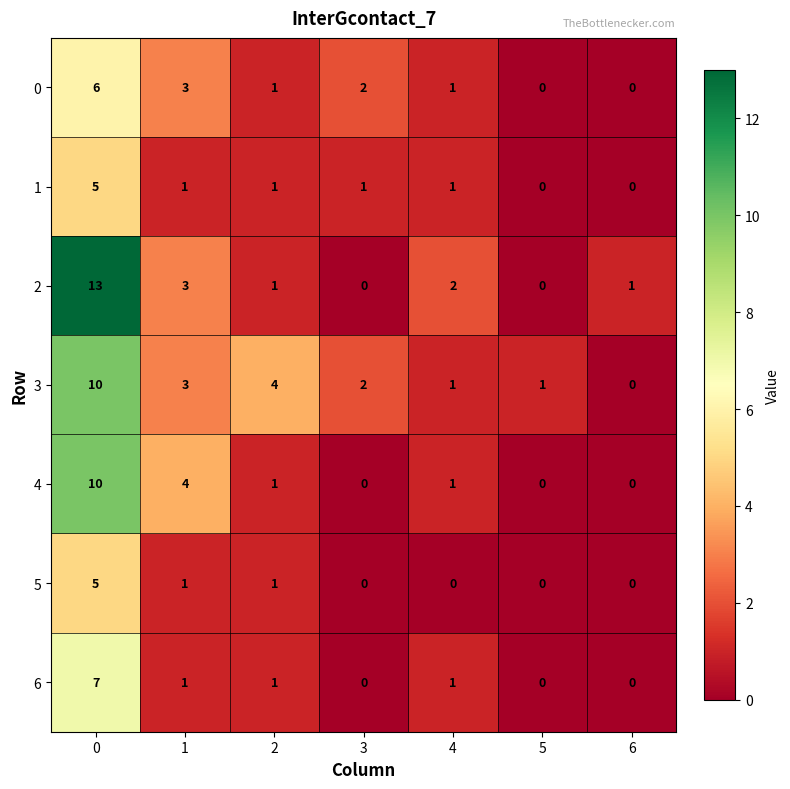

How many values in 4 are above zero?

4